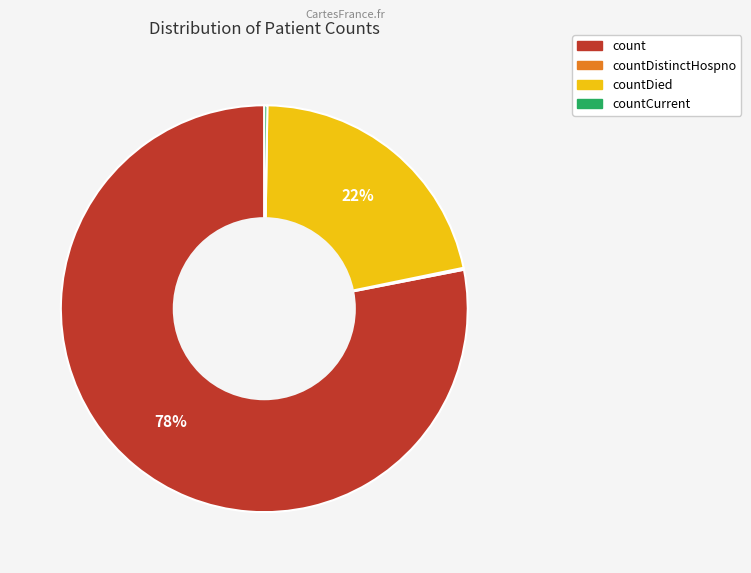

Does any single category account for the majority?

Yes